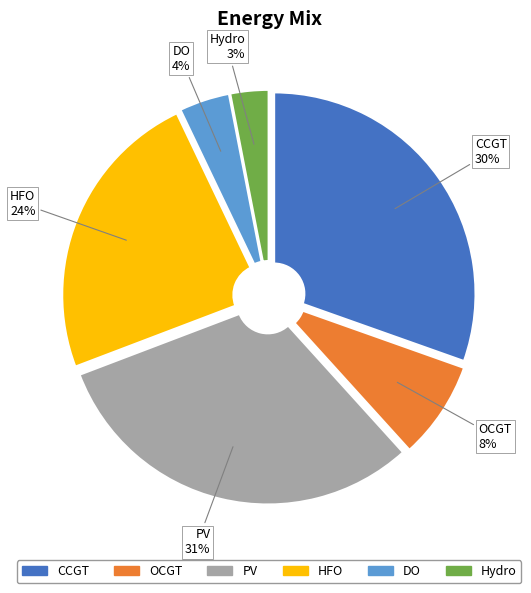

Which category has the smallest portion of the pie?

Hydro